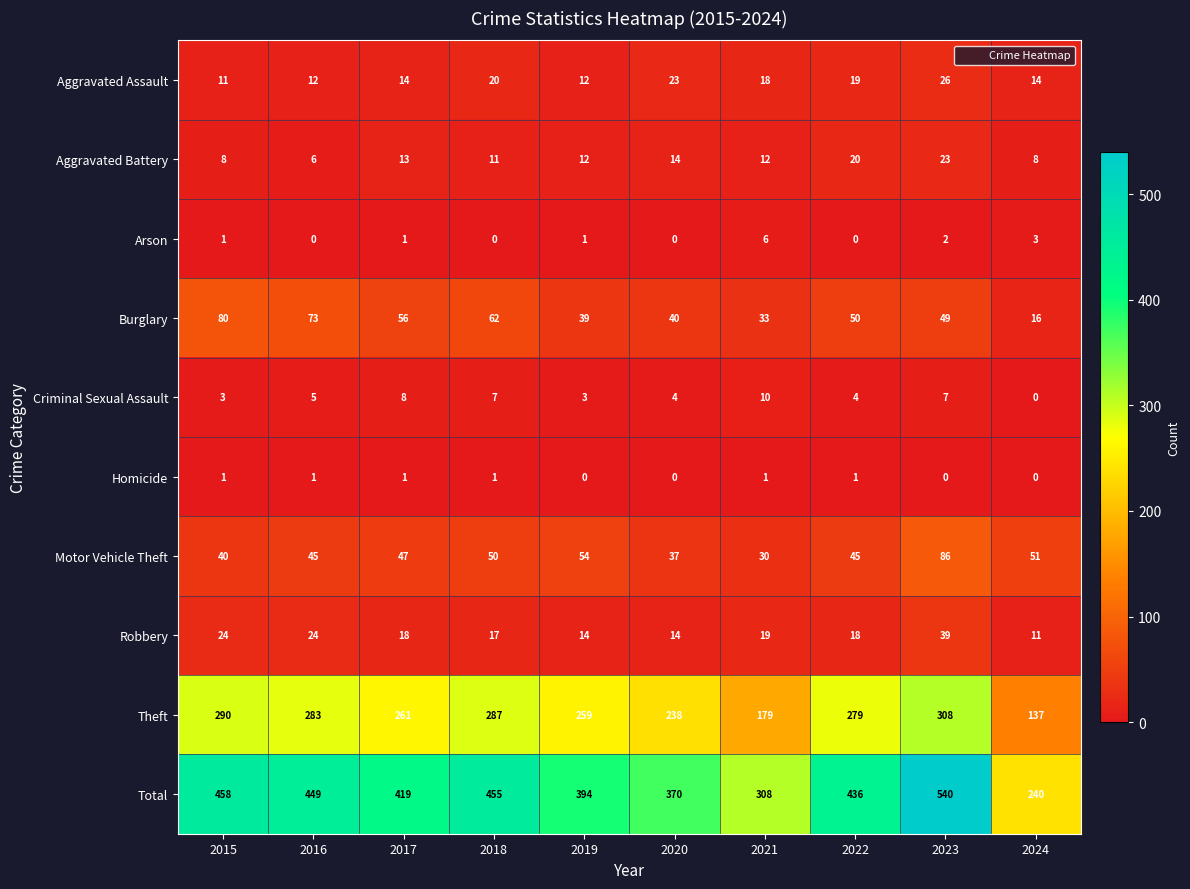

At which category does the chart reach its peak across all series?

2023